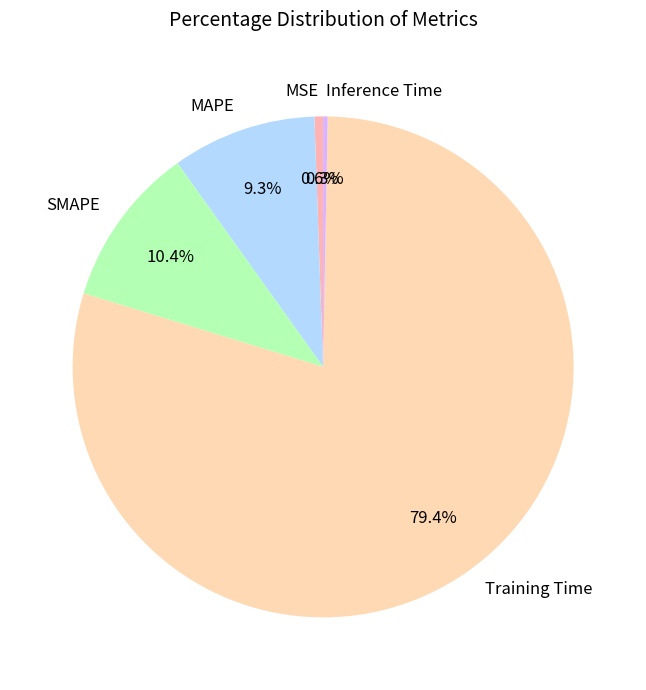

What is the majority slice?

Training Time